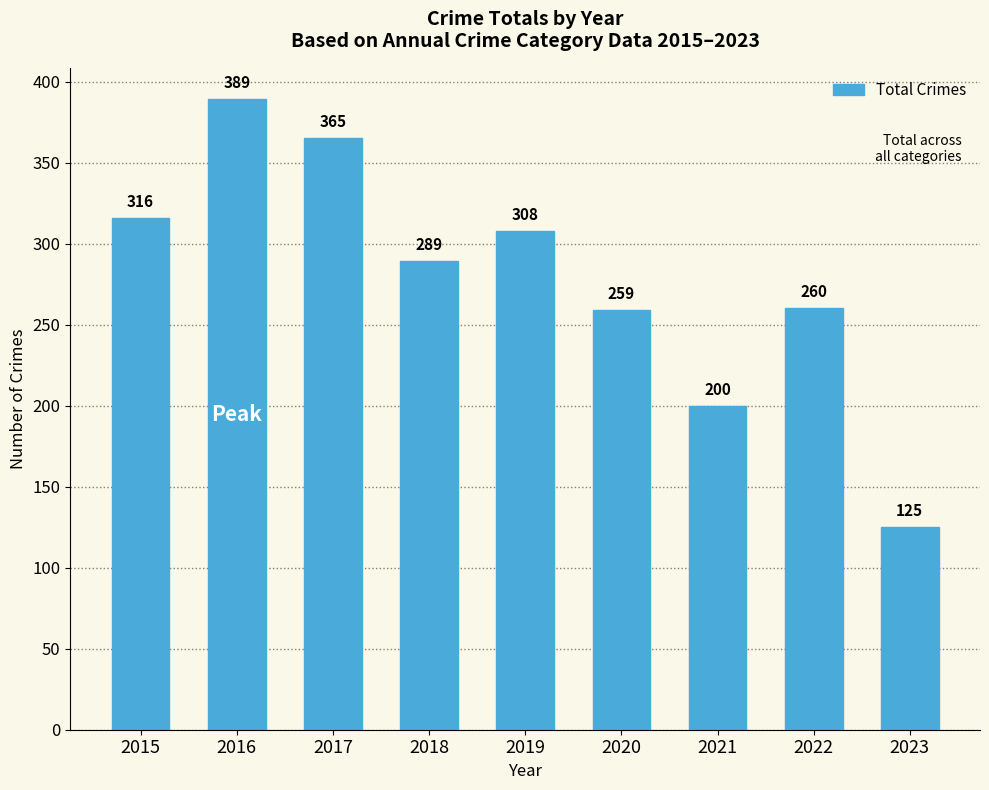

Reading left to right, list all the values displayed in this chart.

2015=316	2016=389	2017=365	2018=289	2019=308	2020=259	2021=200	2022=260	2023=125